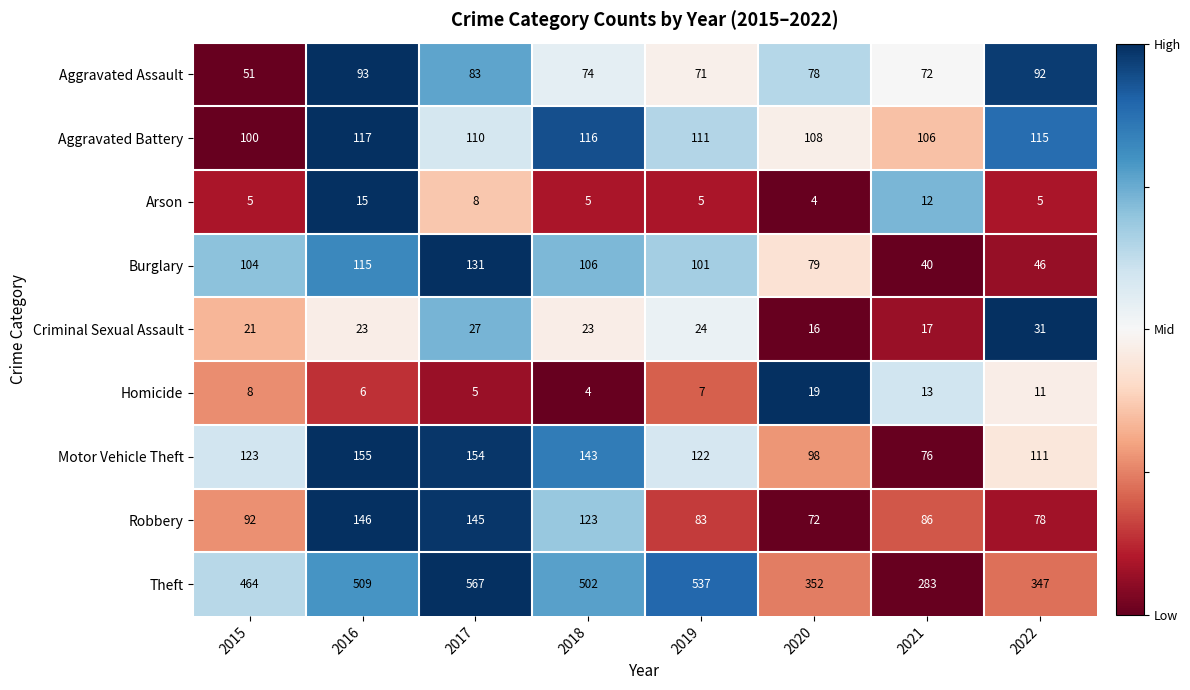

What is the total value across all series at 2021?

705